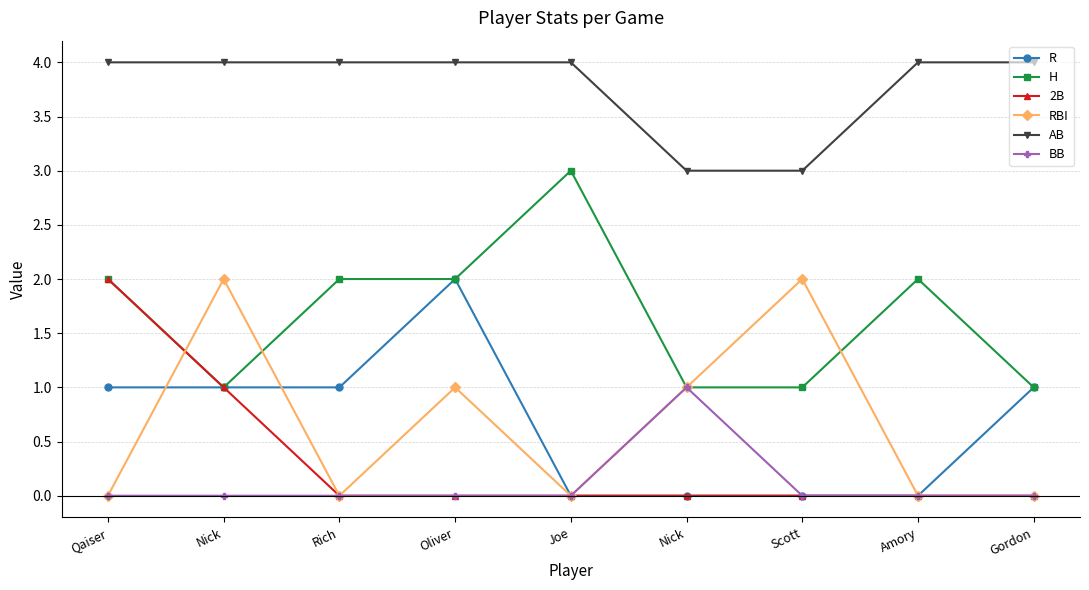

Is this an area chart (filled region under the line)?

No